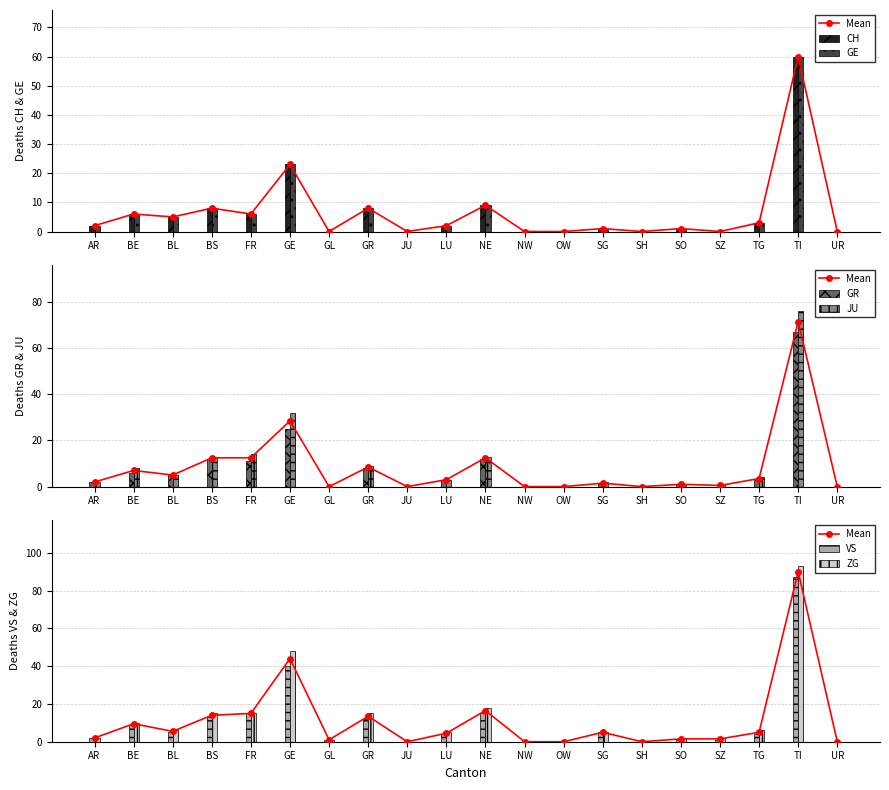

Reading left to right, what are all the values shown in this chart?

CH: AR=2	BE=6	BL=5	BS=8	FR=6	GE=23	GL=0	GR=8	JU=0	LU=2	NE=9	NW=0	OW=0	SG=1	SH=0	SO=1	SZ=0	TG=3	TI=60	UR=0
GE: AR=2	BE=6	BL=5	BS=8	FR=6	GE=23	GL=0	GR=8	JU=0	LU=2	NE=9	NW=0	OW=0	SG=1	SH=0	SO=1	SZ=0	TG=3	TI=60	UR=0
GR: AR=2	BE=6	BL=5	BS=12	FR=11	GE=25	GL=0	GR=8	JU=0	LU=3	NE=12	NW=0	OW=0	SG=1	SH=0	SO=1	SZ=0	TG=3	TI=67	UR=0
JU: AR=2	BE=8	BL=5	BS=13	FR=14	GE=32	GL=0	GR=9	JU=0	LU=3	NE=13	NW=0	OW=0	SG=2	SH=0	SO=1	SZ=1	TG=4	TI=76	UR=0
VS: AR=2	BE=9	BL=5	BS=13	FR=15	GE=40	GL=1	GR=12	JU=0	LU=4	NE=15	NW=0	OW=0	SG=5	SH=0	SO=1	SZ=1	TG=4	TI=87	UR=0
ZG: AR=2	BE=10	BL=6	BS=15	FR=15	GE=48	GL=1	GR=15	JU=0	LU=5	NE=18	NW=0	OW=0	SG=5	SH=0	SO=2	SZ=2	TG=6	TI=93	UR=0